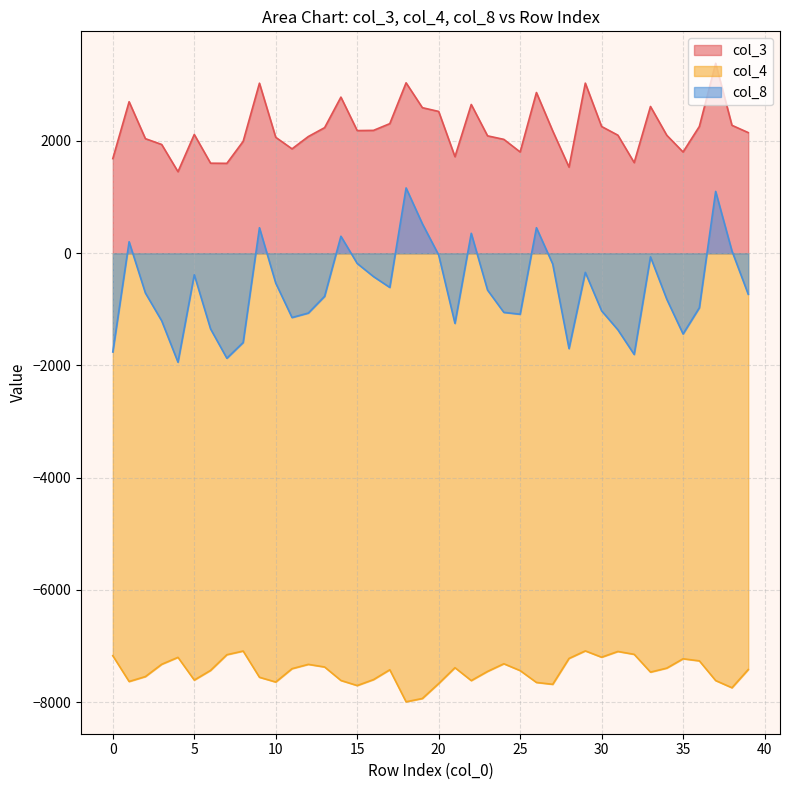

The 3 series shows 2996.4 at 39. True or false?

False